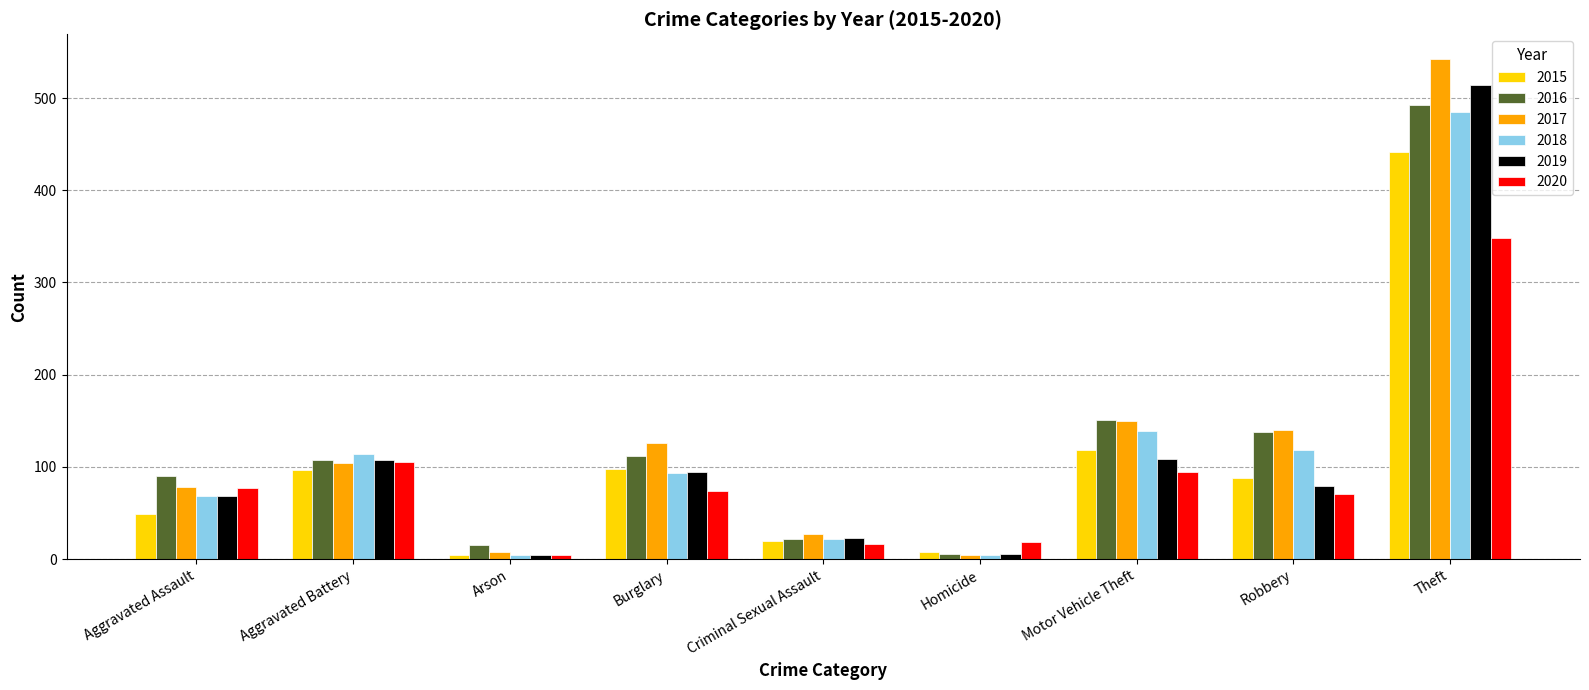

Where is 2015 nearest to the value 223?

Motor Vehicle Theft